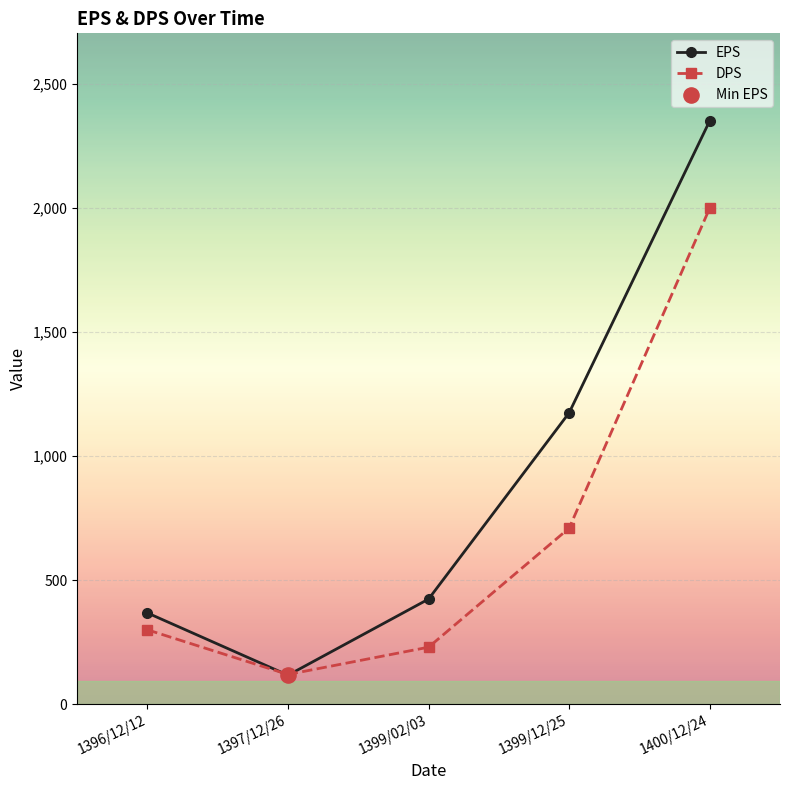

Which series has the largest range (max minus min)?

EPS